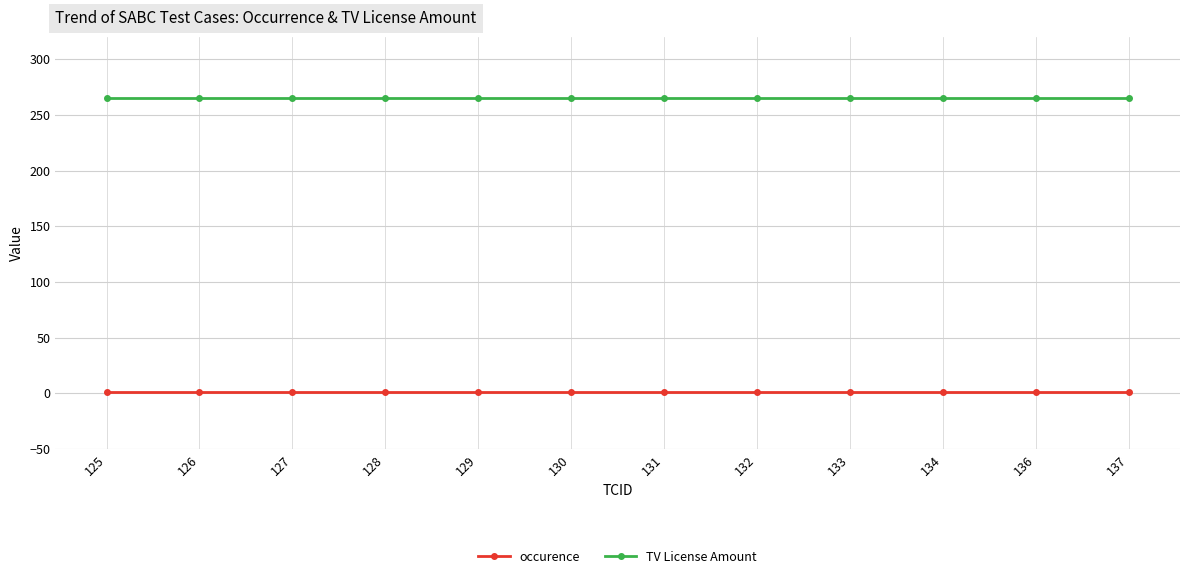

Is the value of TV License Amount at 128 greater than the value of occurence at 132?

Yes